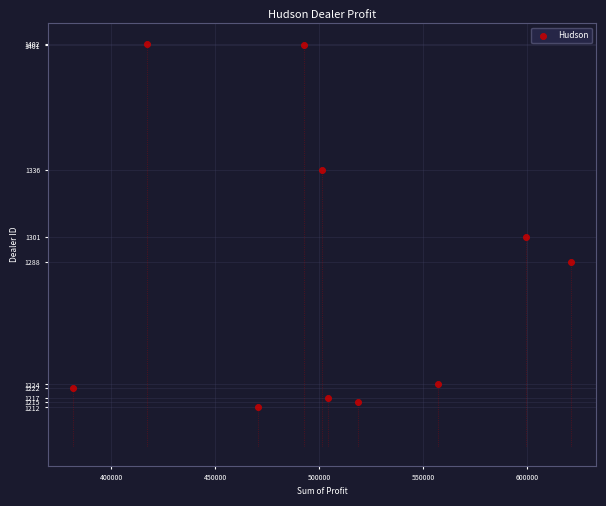

What is the average Y value?

1282